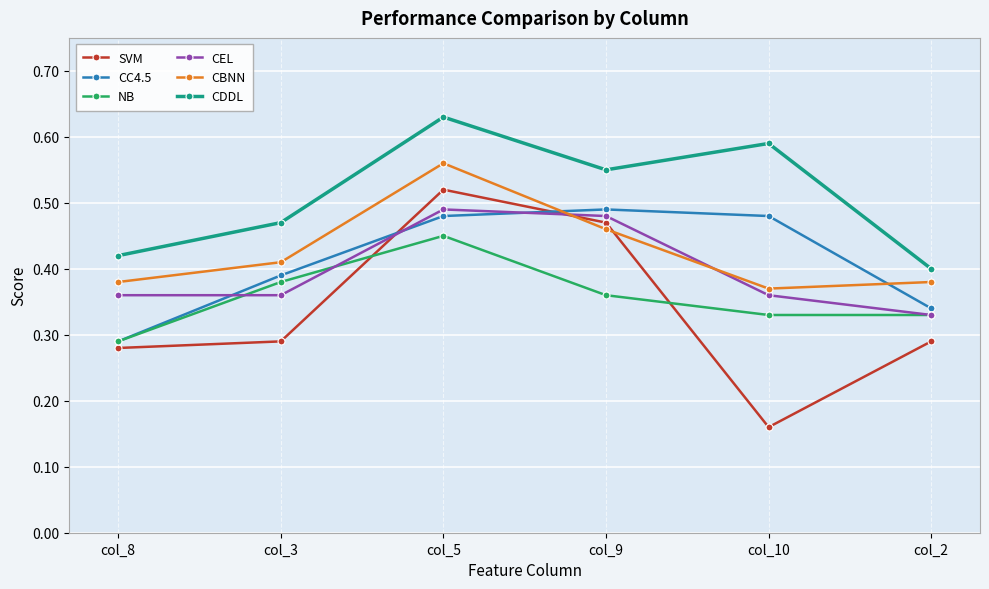

Where is CC4.5 nearest to the value 0?

col_8